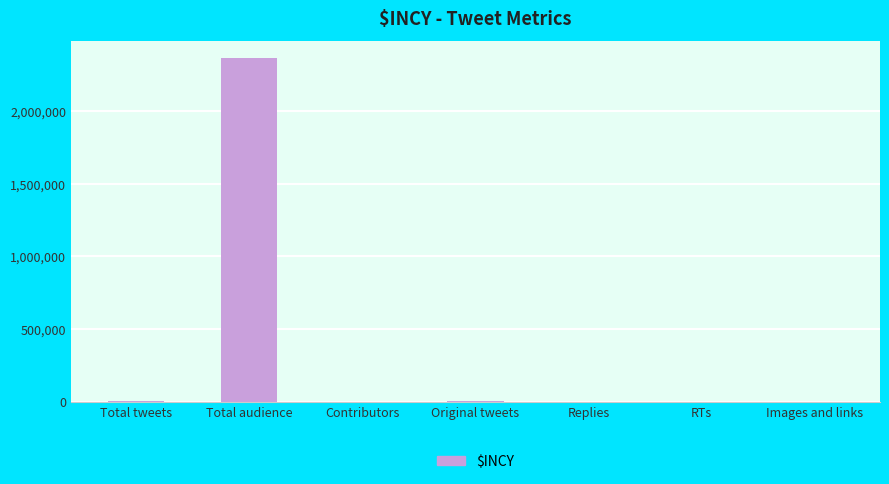

What is the sum of all values?

2369982